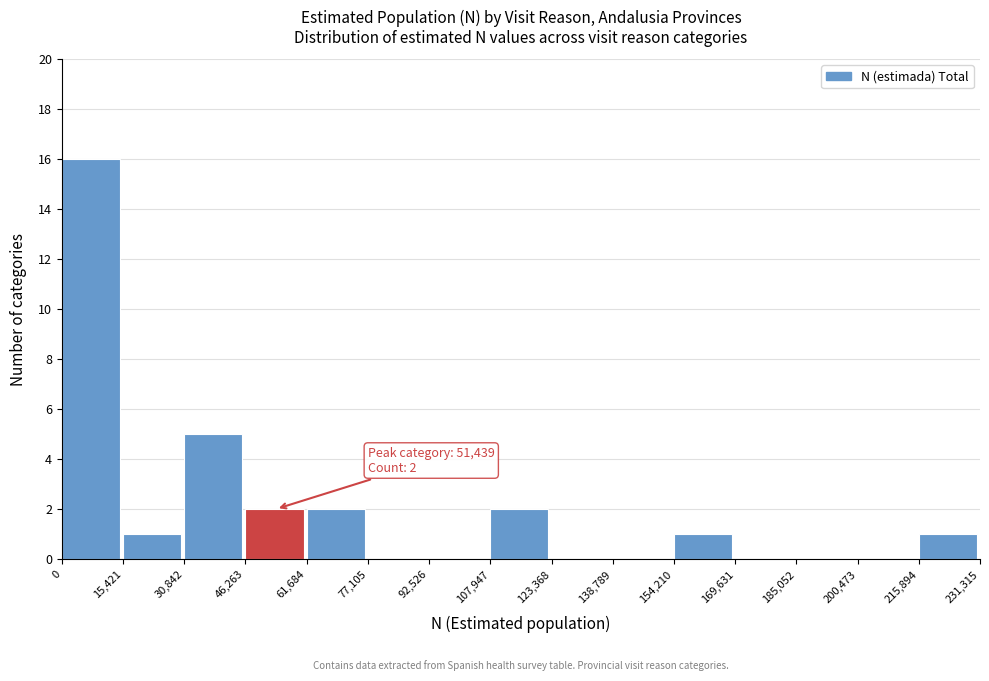

Over which range of the x-axis is the bar tallest?

0 to 15,421